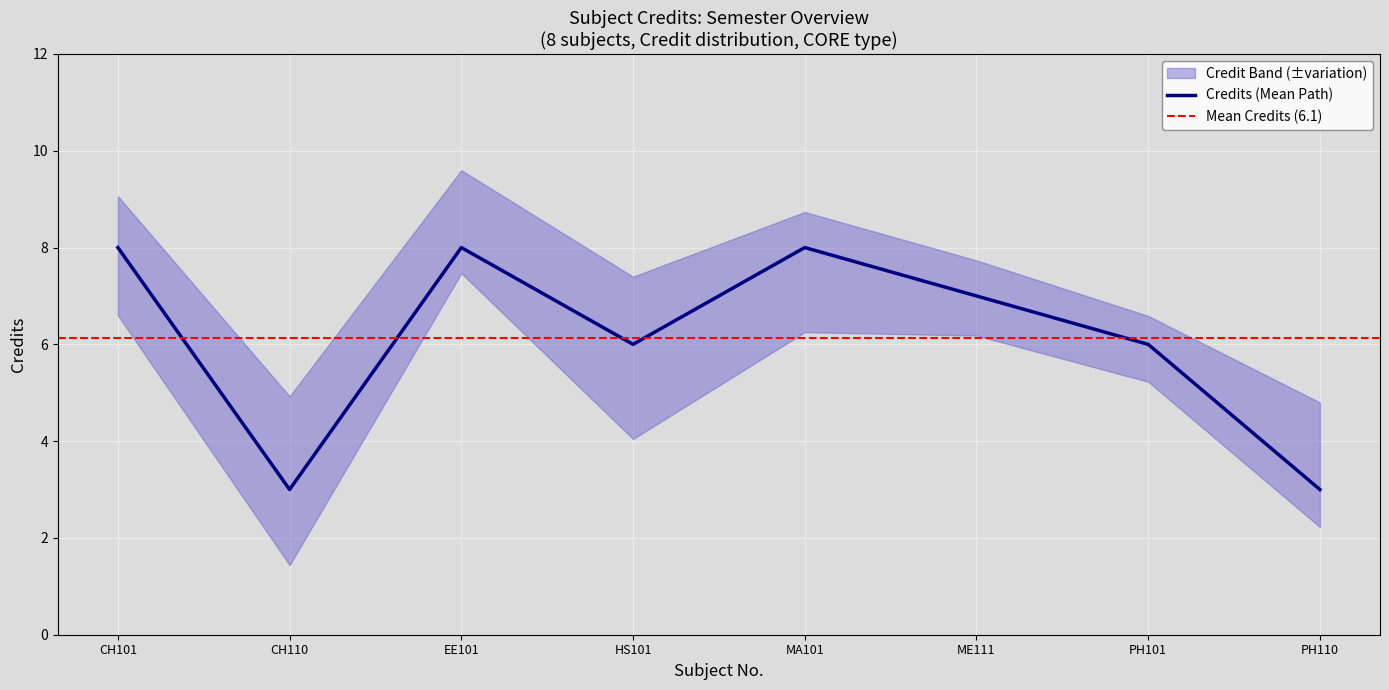

How many points are lower than both their immediate neighbors (excluding endpoints)?

2